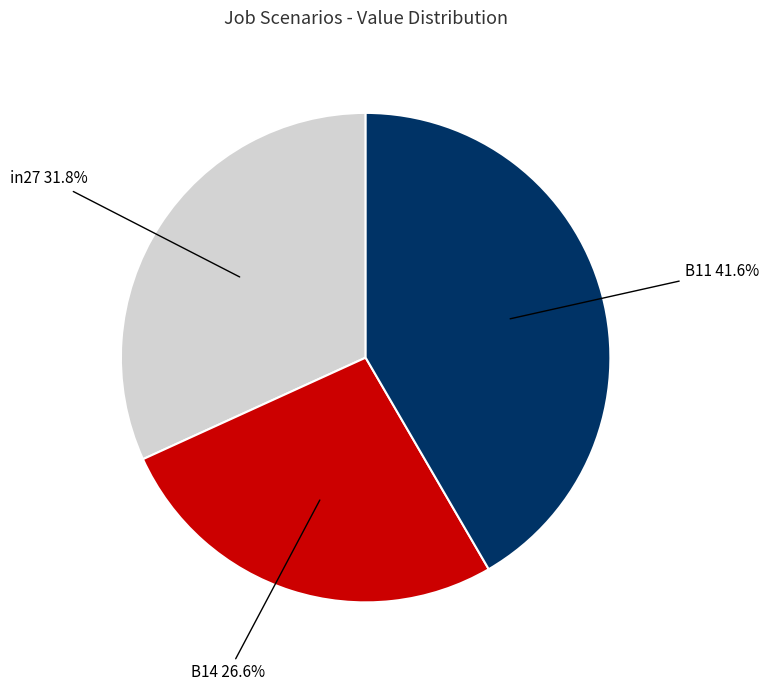

Is there a majority slice in this chart?

No